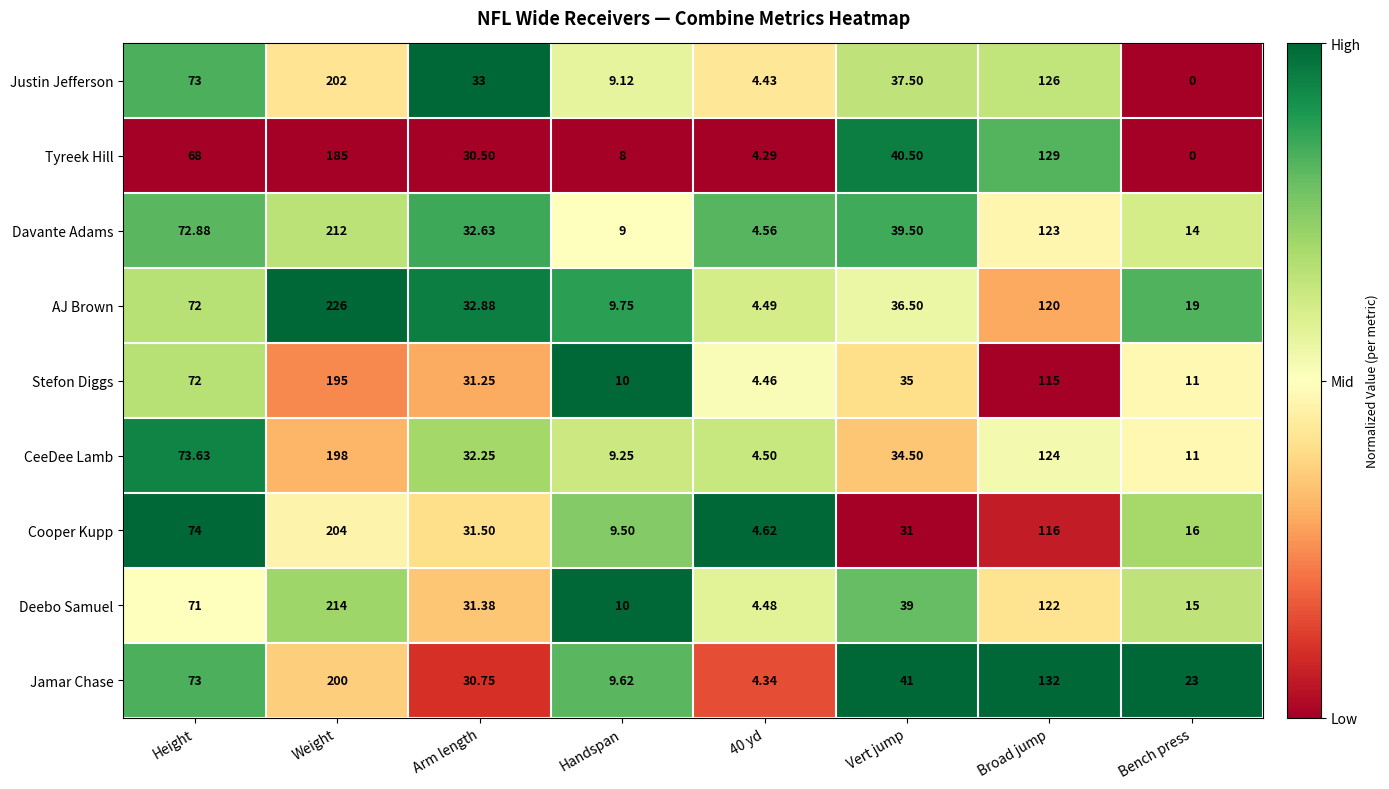

At 40 yd, list the series in order from smallest to largest.

Tyreek Hill, Jamar Chase, Justin Jefferson, Stefon Diggs, Deebo Samuel, AJ Brown, CeeDee Lamb, Davante Adams, Cooper Kupp